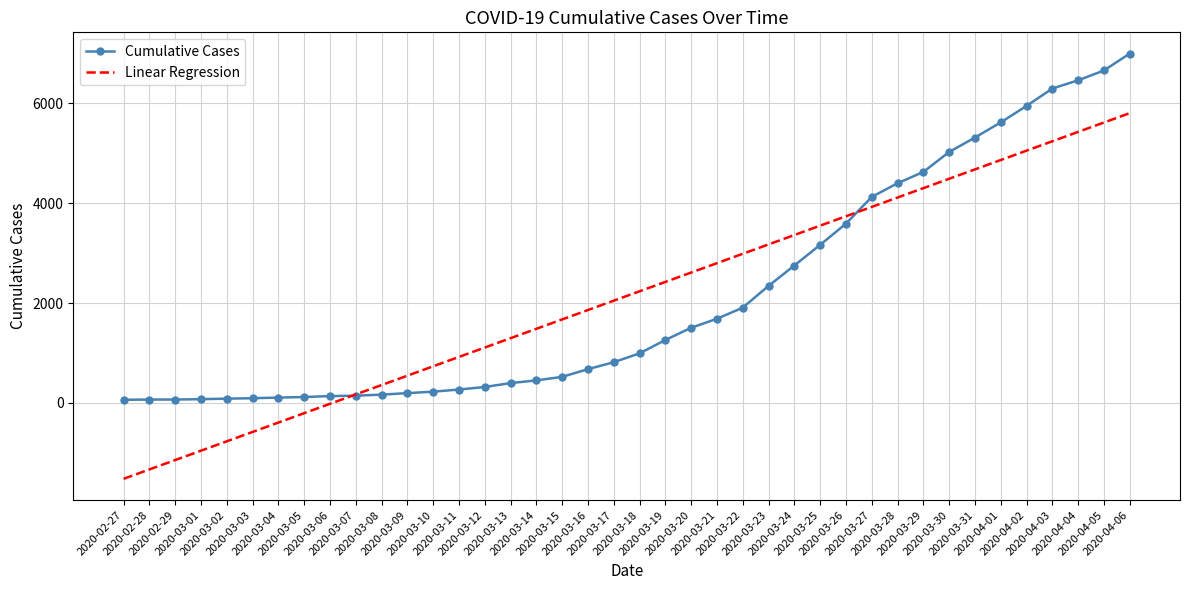

Rank the series at 2020-03-15 from lowest to highest value.

Cumulative Cases, Linear Regression